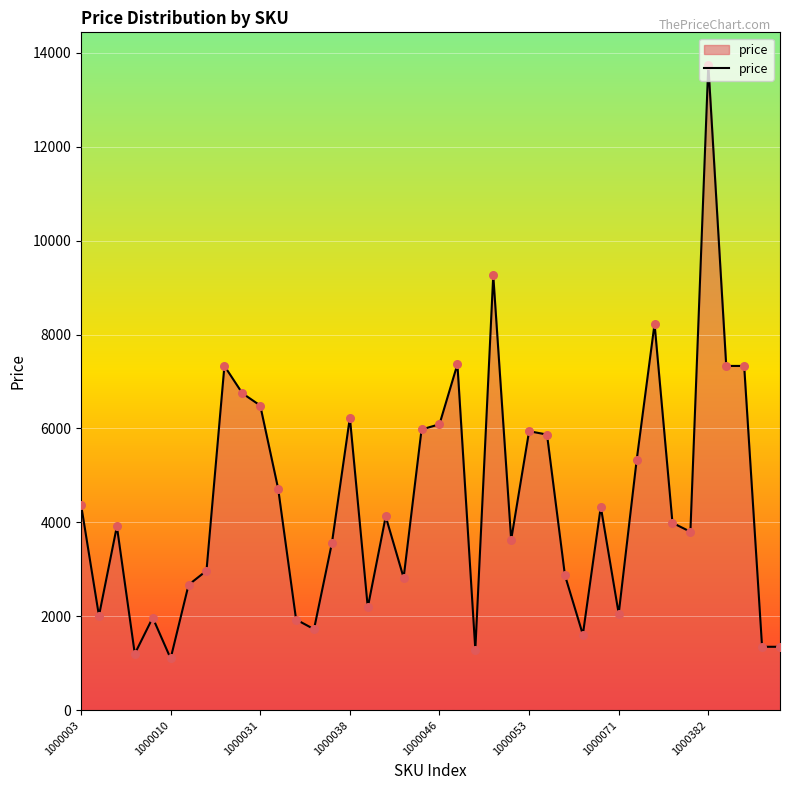

What is the difference between the maximum and minimum values?

12649